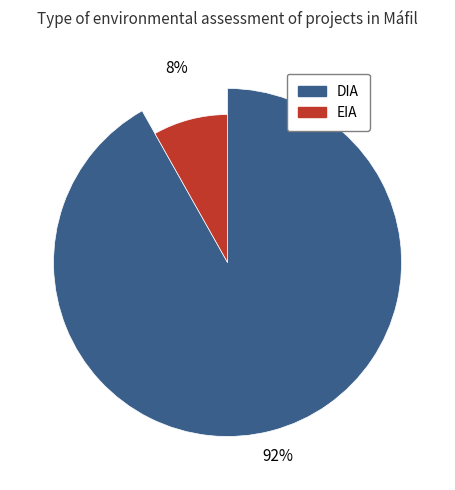

What percentage is the DIA slice, to the nearest percent?

92%